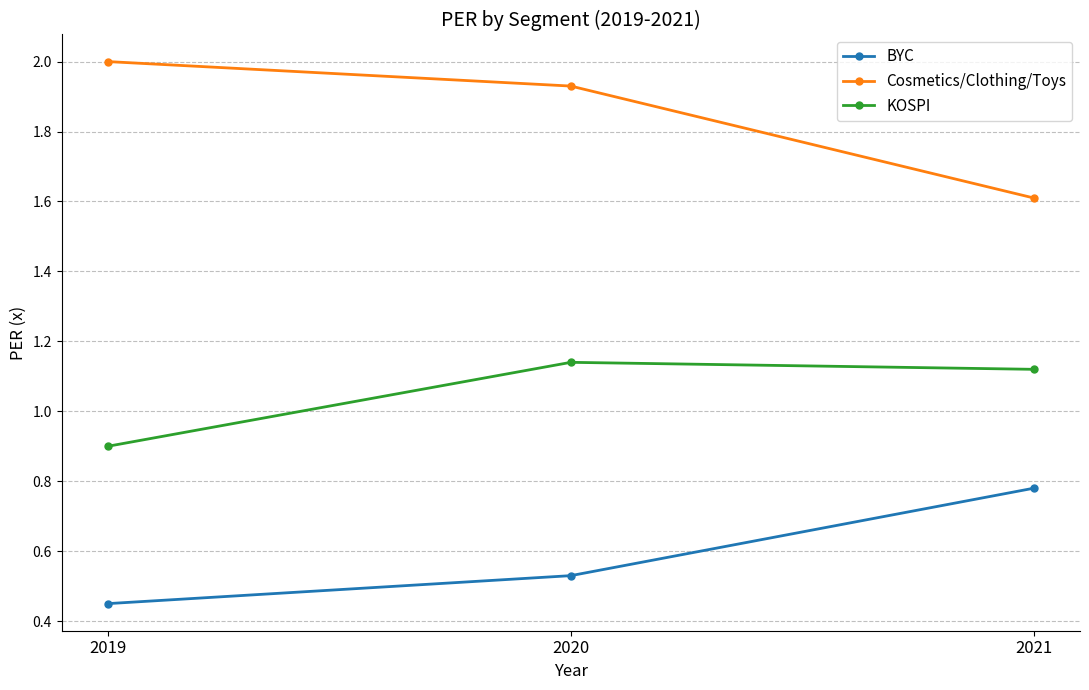

Which category has the highest value across all series?

2019